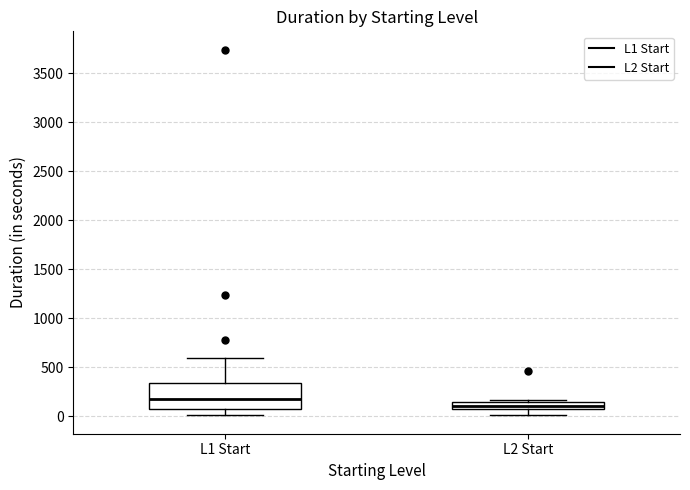

Where is the lower edge of the box for L1 Start on the y-axis? The values are not printed on the chart, so give them approximately, as read against the axis.

50